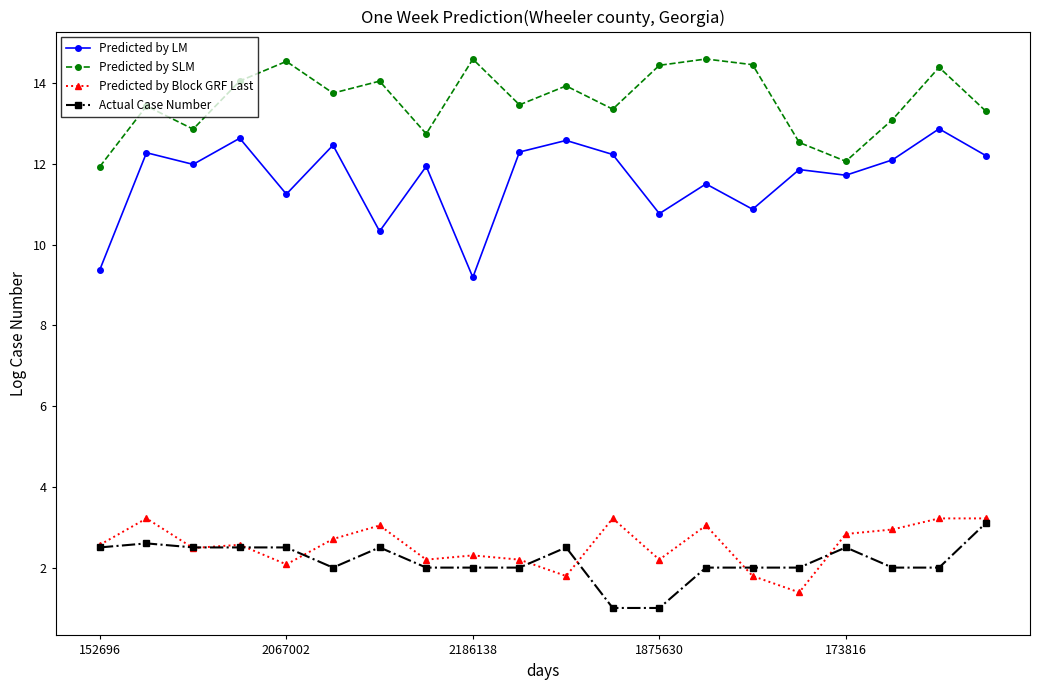

True or false: Predicted by LM and Predicted by SLM cross at least once.

False